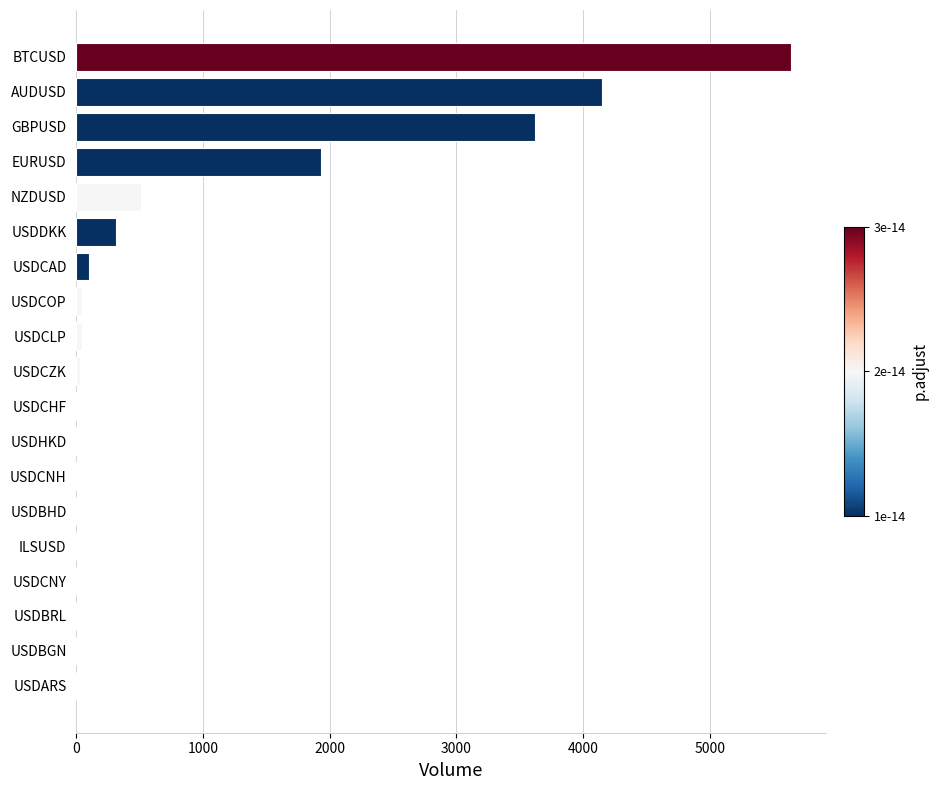

The value at GBPUSD is 1610. True or false?

False